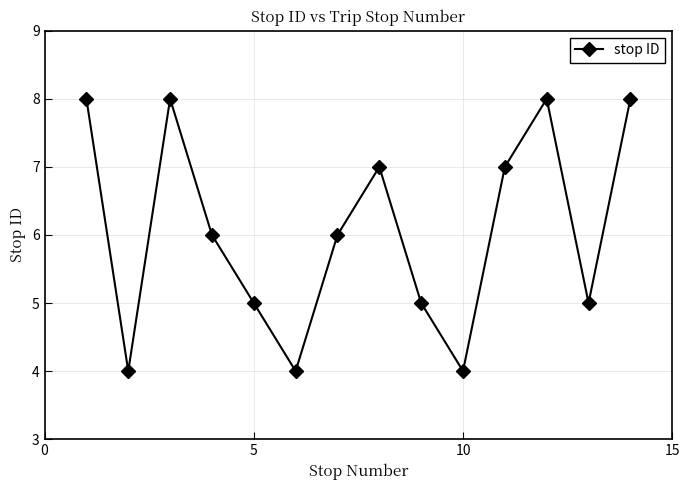

What is the maximum value shown in the chart?

8